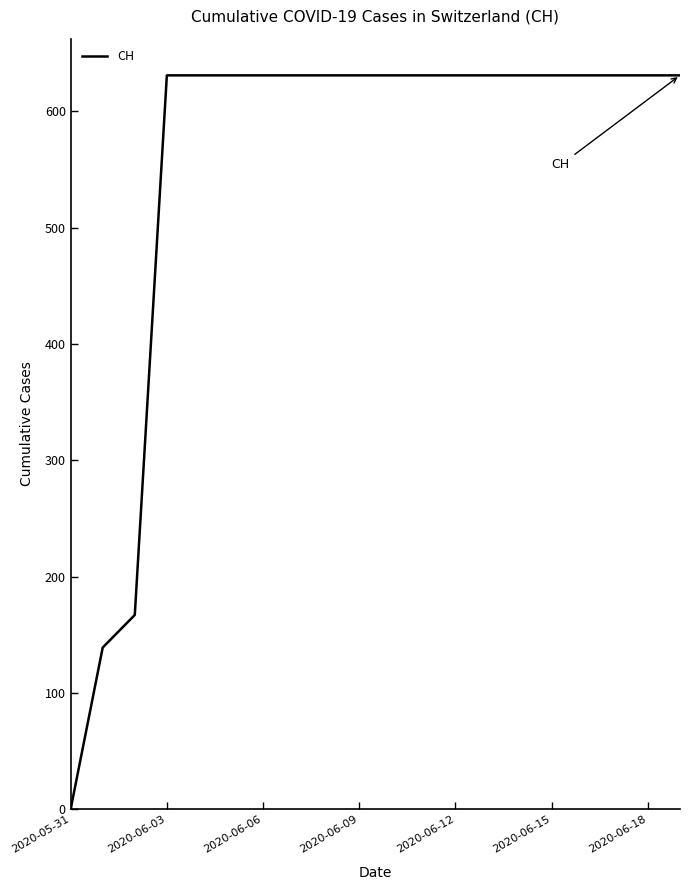

What is the difference between the maximum and minimum values?

631